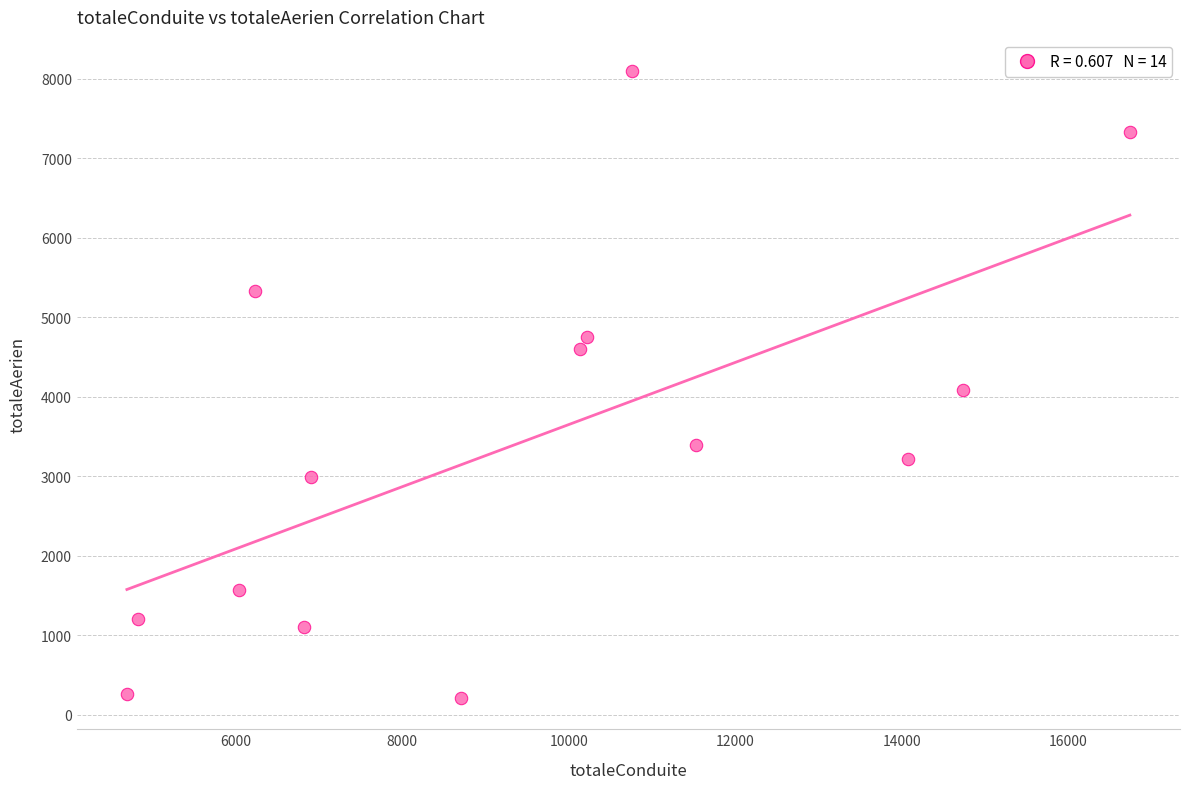

What is the range of Y values (max minus min)?

7882.7